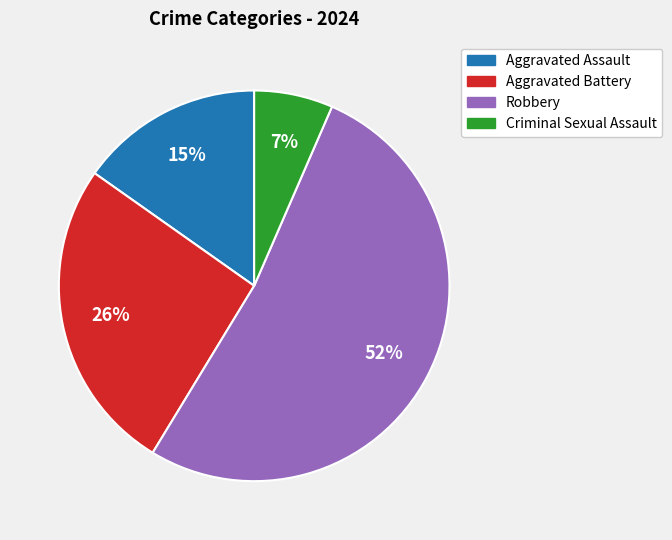

To the nearest percent, what is the combined percentage of Robbery and Aggravated Assault?

67%